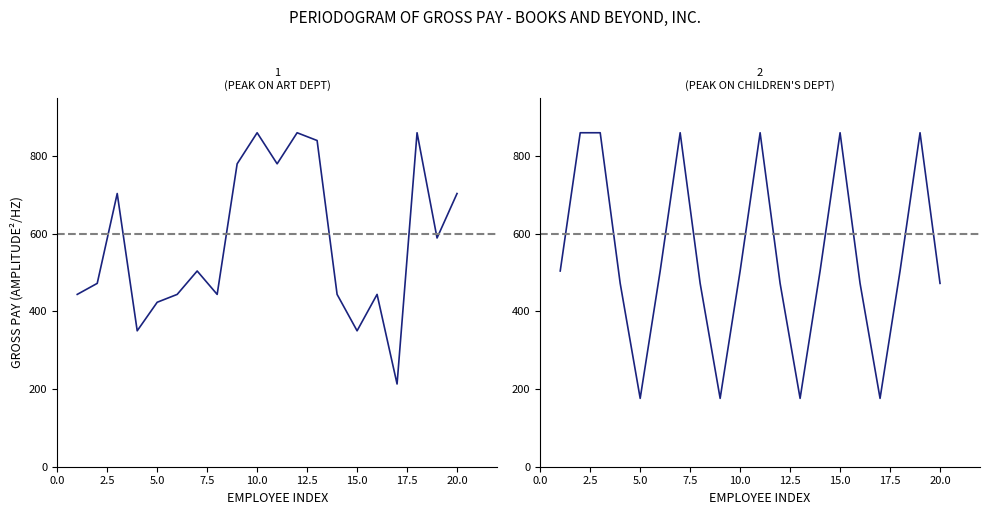

What is the average value of the Children's series?

537.2